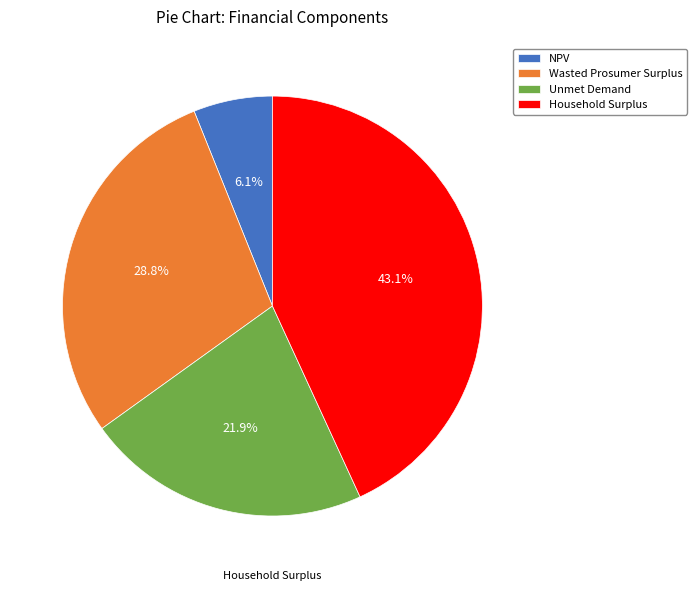

True or false: Household Surplus accounts for 43% of the total.

True